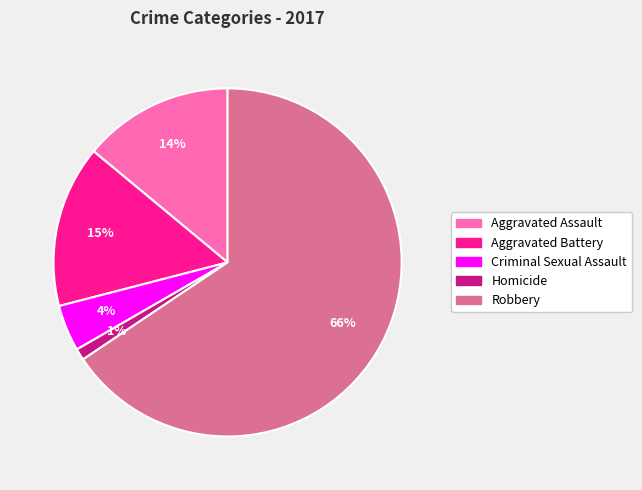

Do Criminal Sexual Assault and Aggravated Assault together represent more than half of the pie?

No